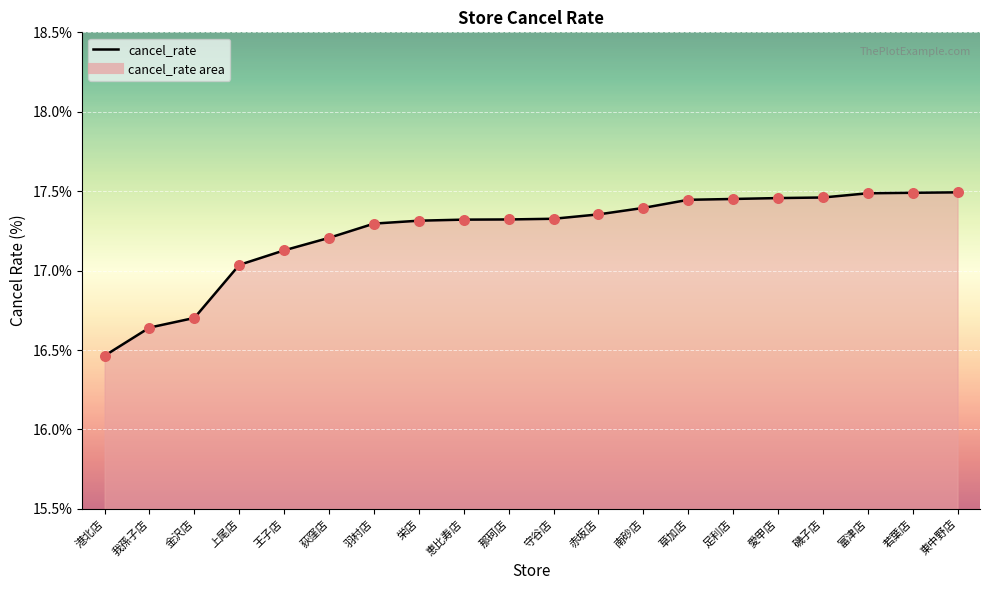

Which has a higher value, 南砂店 or 我孫子店?

南砂店